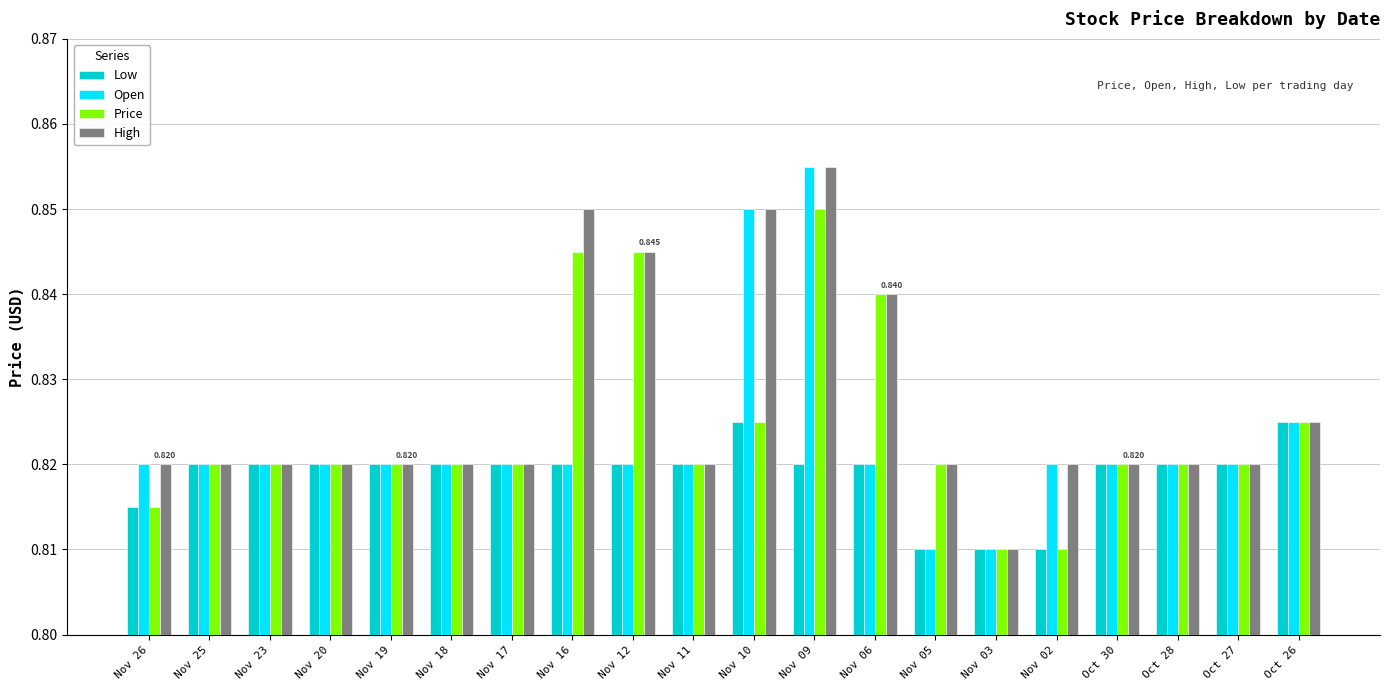

What position from the left is Nov 02?

16